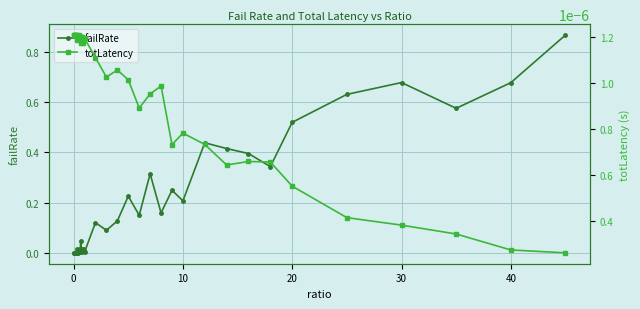

True or false: failRate has more than 2 points higher than both neighbors.

True